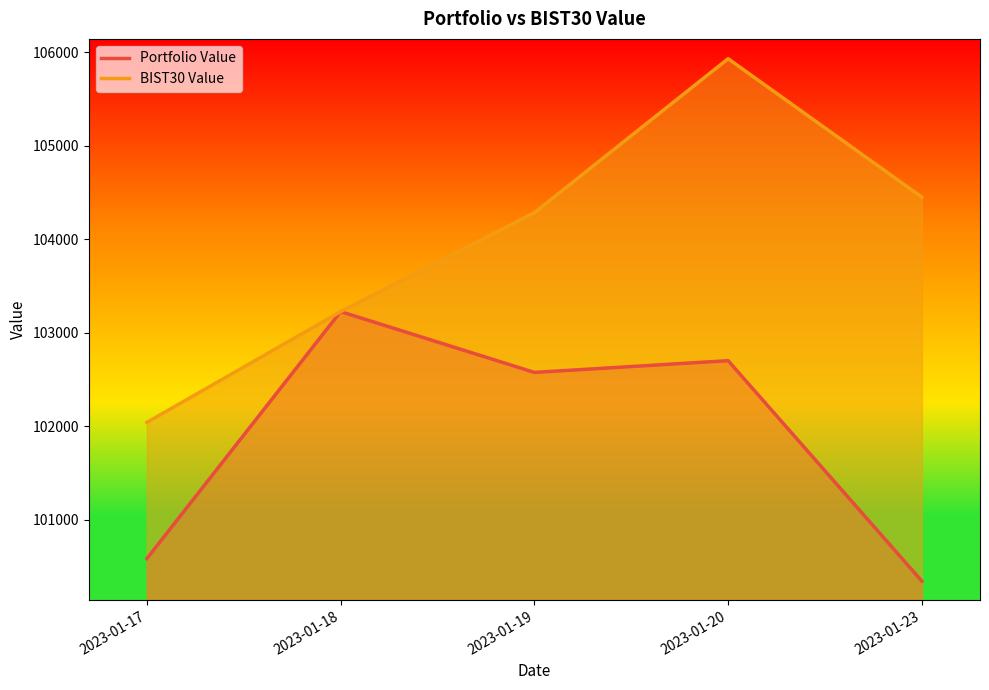

What are all the series names shown in the legend?

Portfolio Value, BIST30 Value